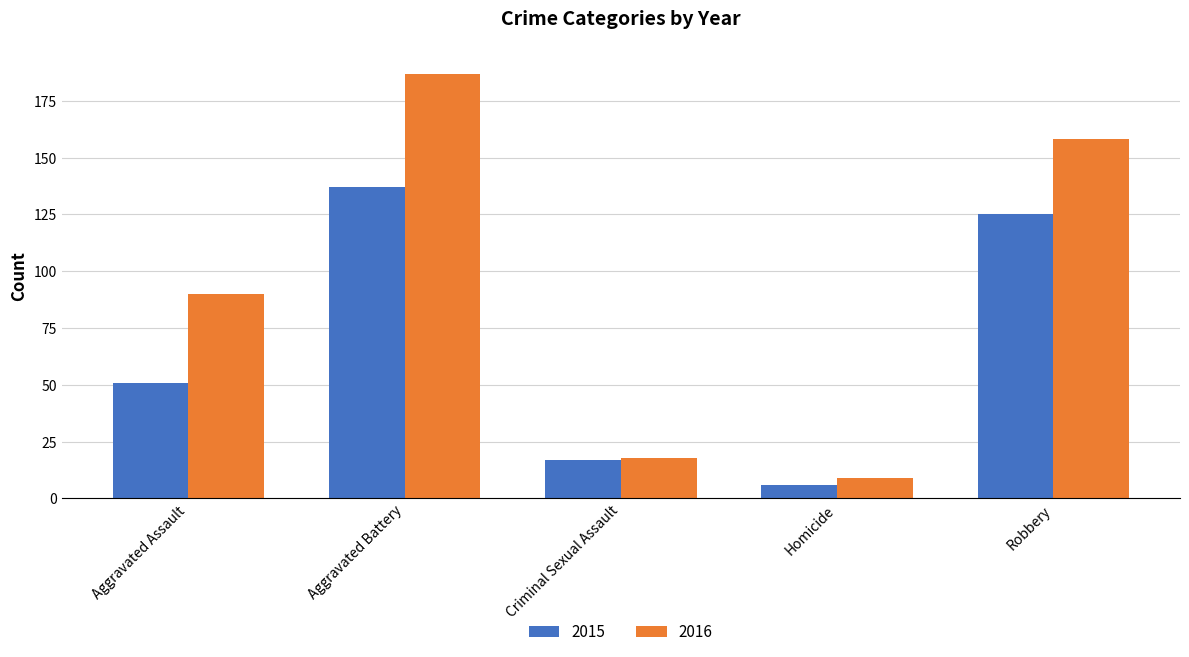

Count the number of data series in this chart.

2